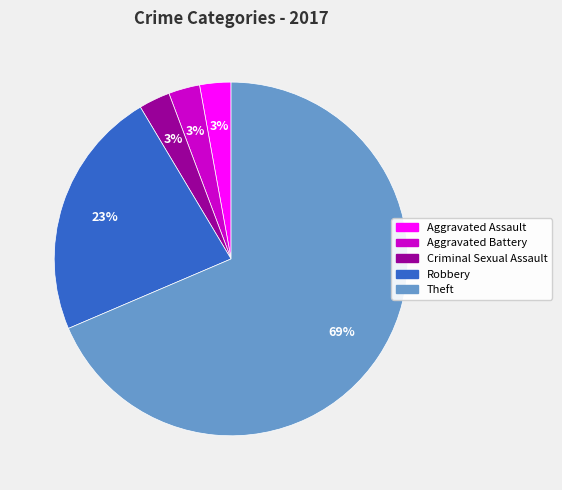

Is Theft the majority of the pie?

Yes